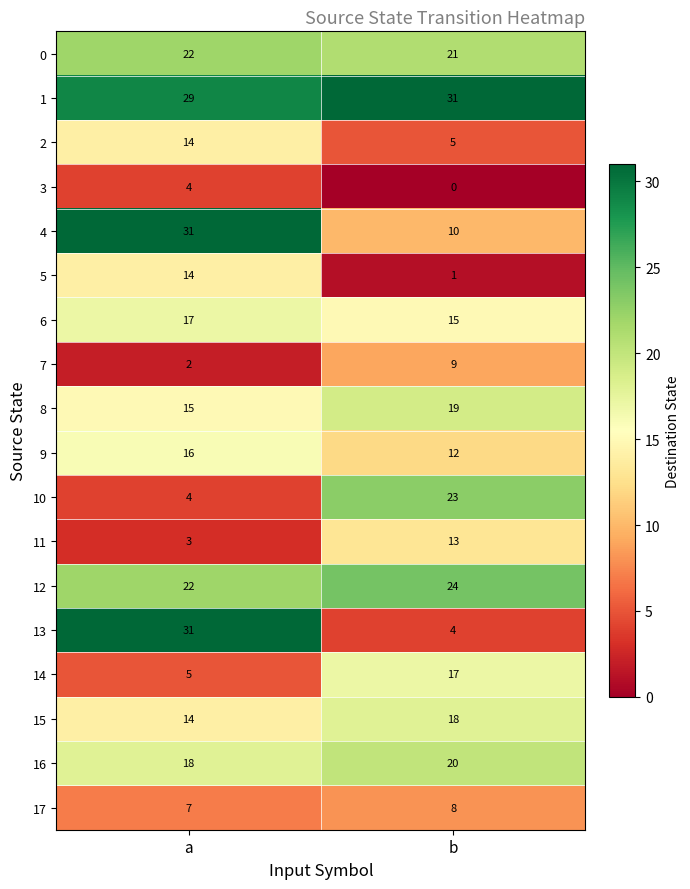

Which category has the lowest value across all series?

b